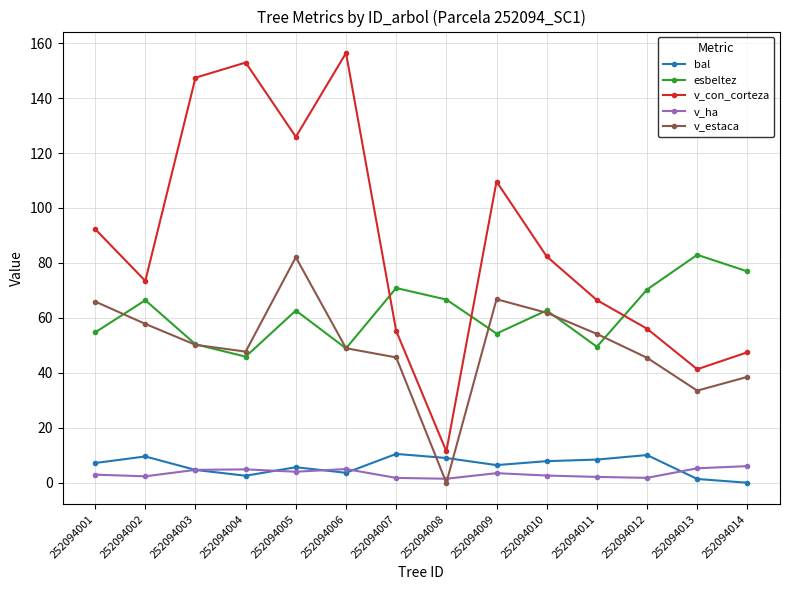

Is the value of esbeltez at 252094013 greater than the value of v_ha at 252094003?

Yes